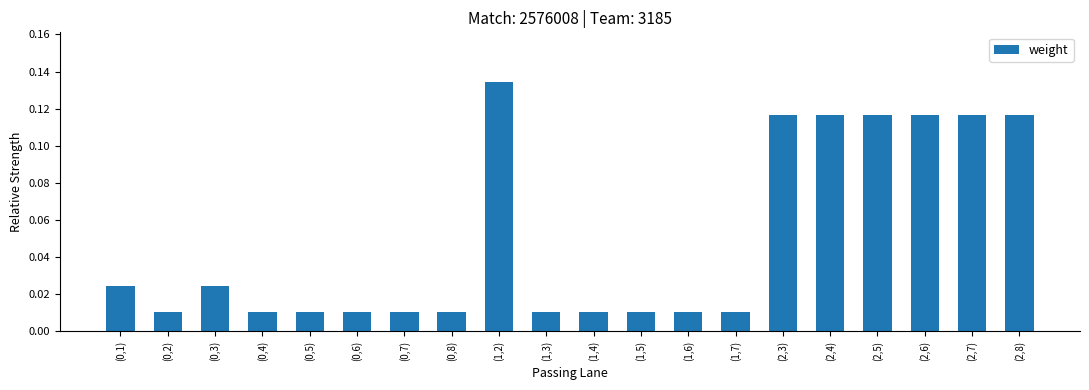

What is the sum of all values?

1.0